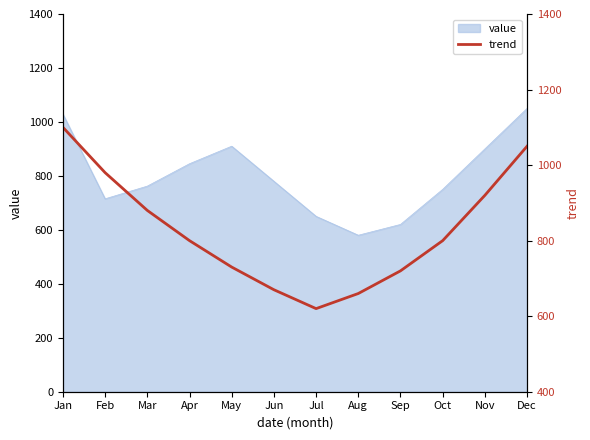

What is the maximum value for value?

1050